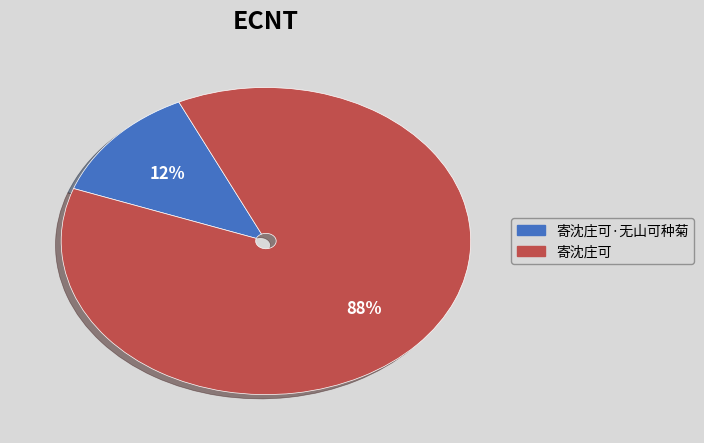

How many slices are in this pie chart?

2